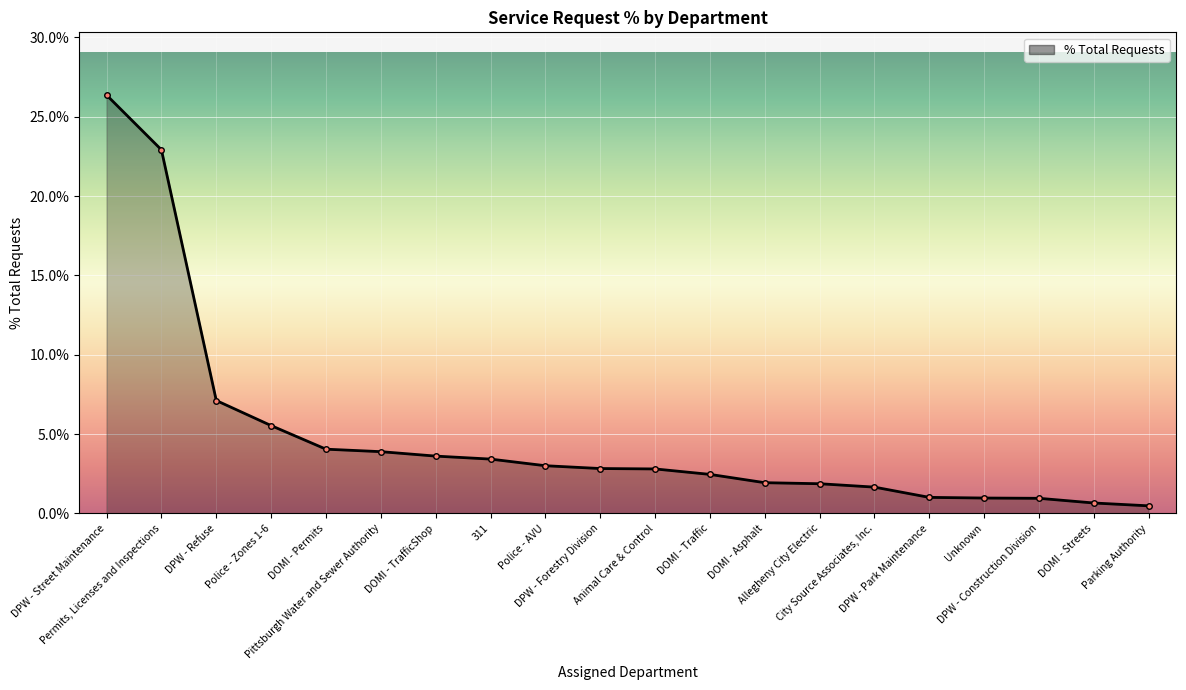

What is the average value?

4.9